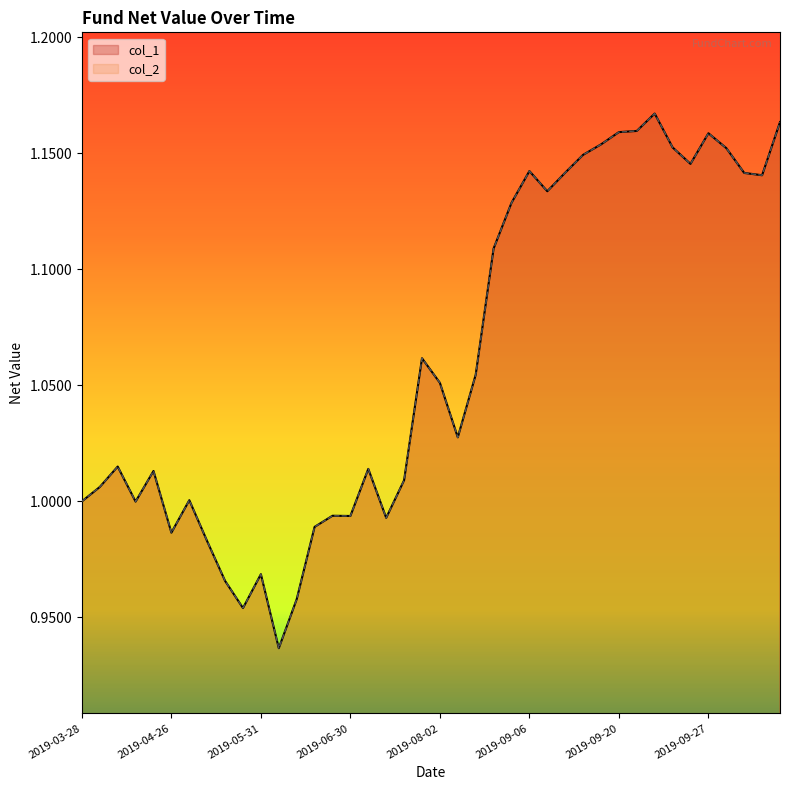

Which category has the lowest value in the col_1 series?

2019-06-06